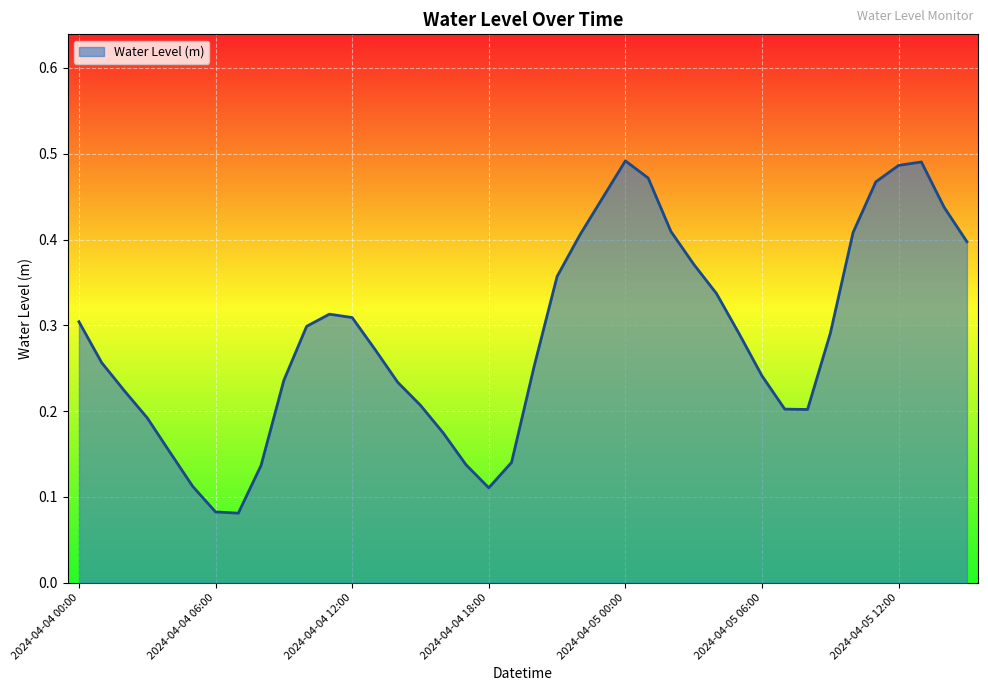

Does the chart have visible grid lines?

Yes